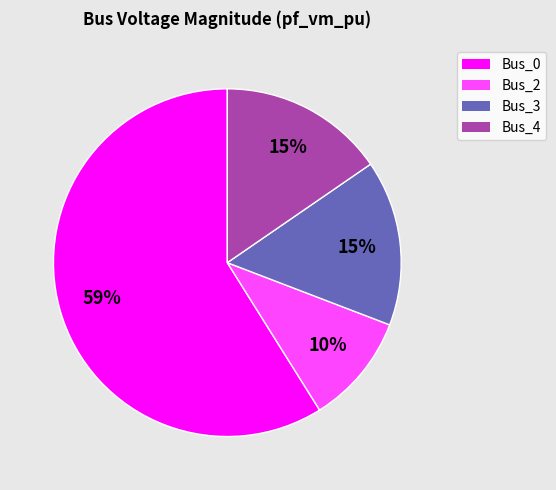

Which has a higher value, Bus_3 or Bus_0?

Bus_0